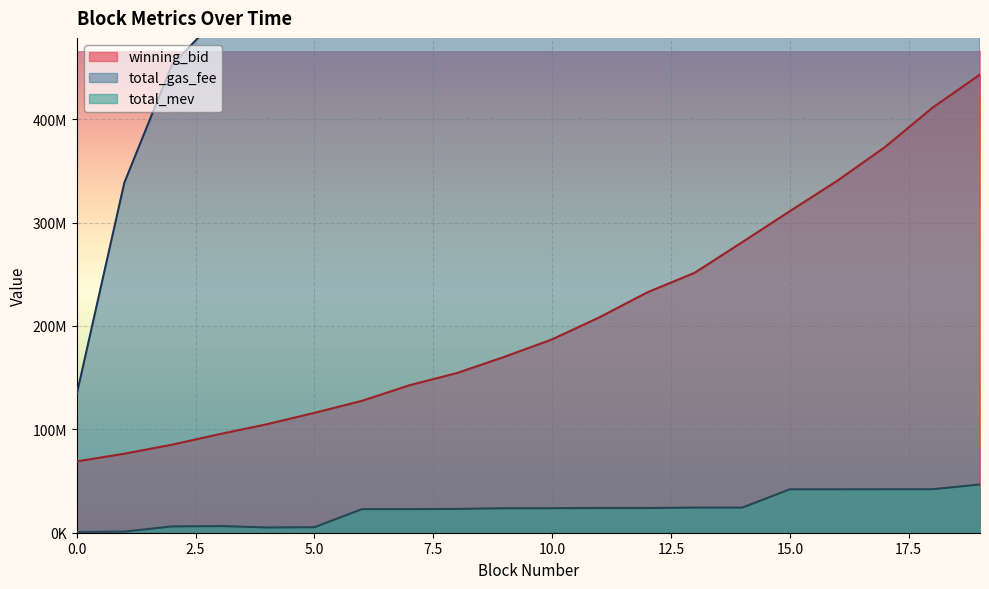

How many distinct data groups are displayed?

3